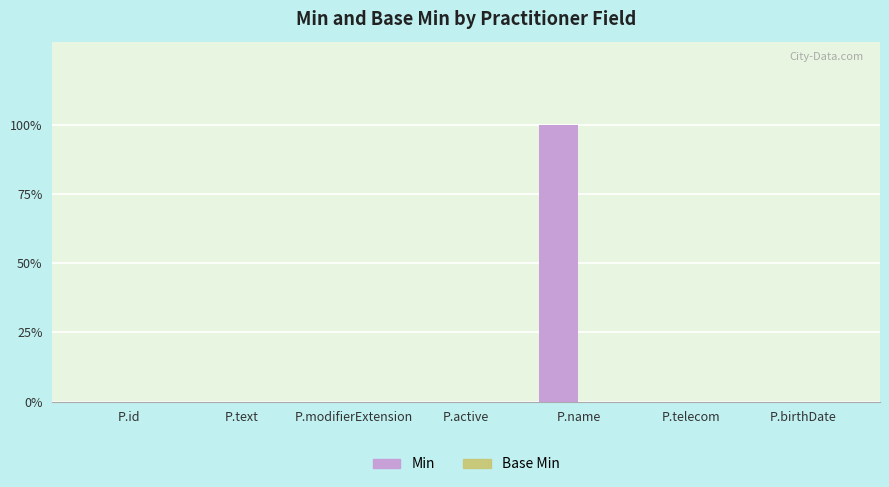

What position from the left is P.text?

2